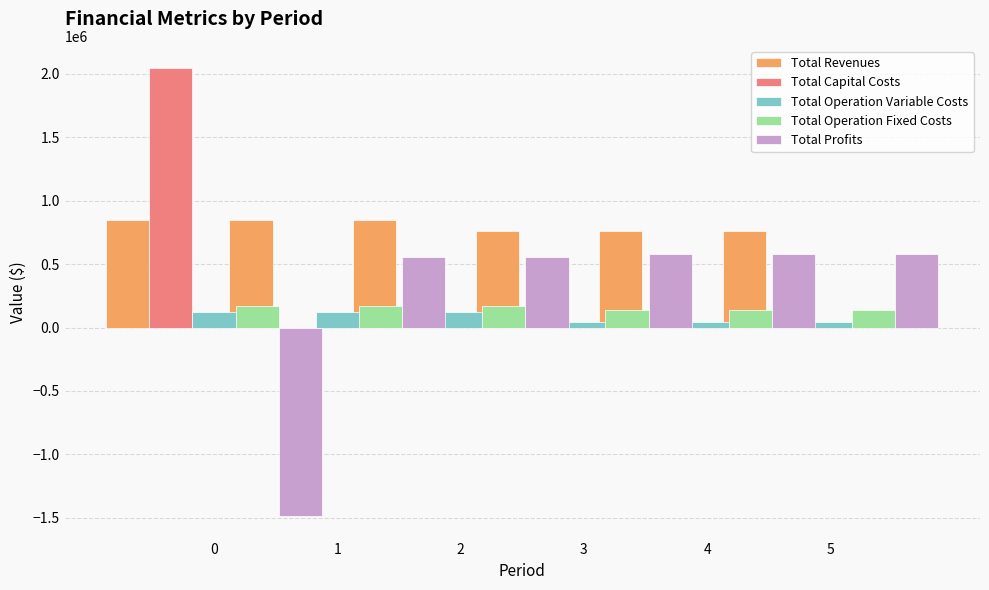

At 3, list the series in order from smallest to largest.

Total Capital Costs, Total Operation Variable Costs, Total Operation Fixed Costs, Total Profits, Total Revenues